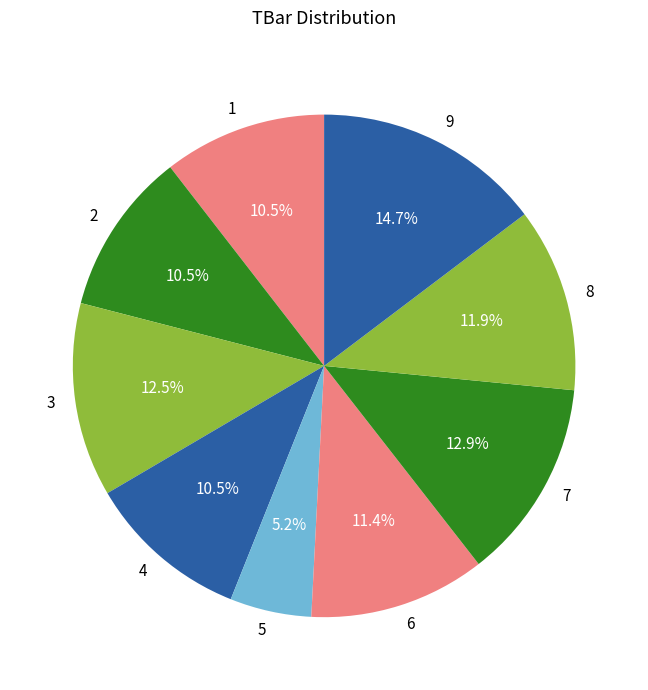

Do 5 and 9 together represent more than half of the pie?

No